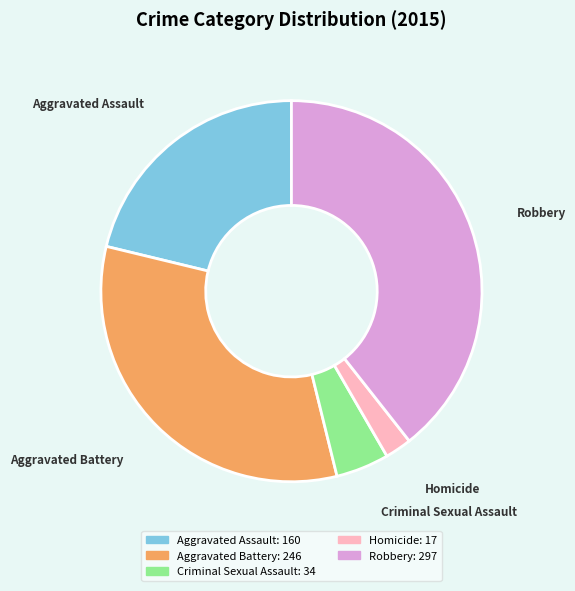

Rank the categories by value from lowest to highest.

Homicide, Criminal Sexual Assault, Aggravated Assault, Aggravated Battery, Robbery